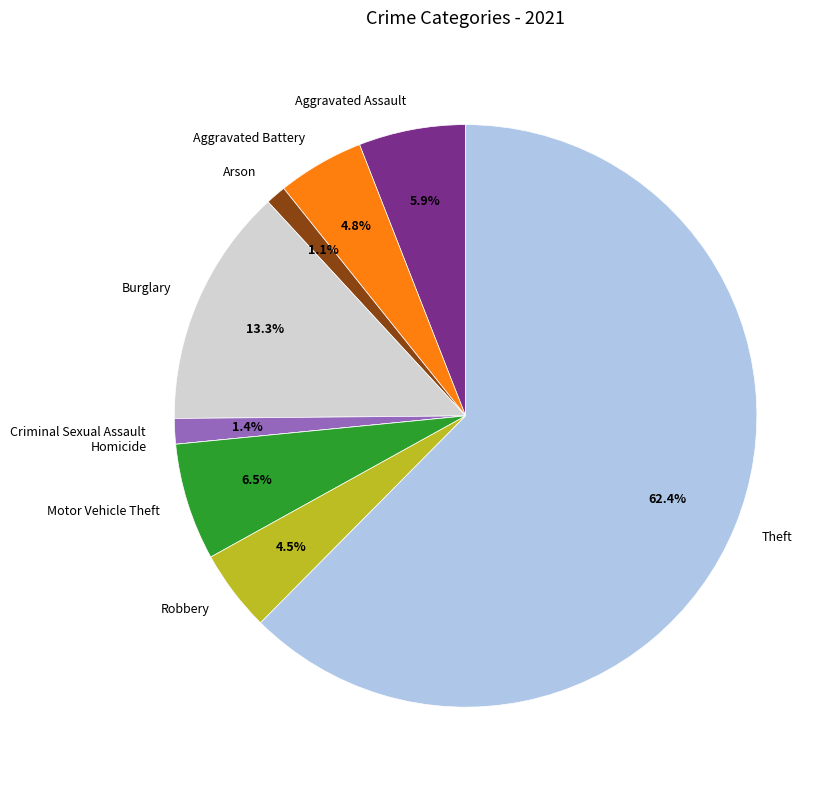

Combined, what portion of the pie is Burglary and Motor Vehicle Theft?

19.8%